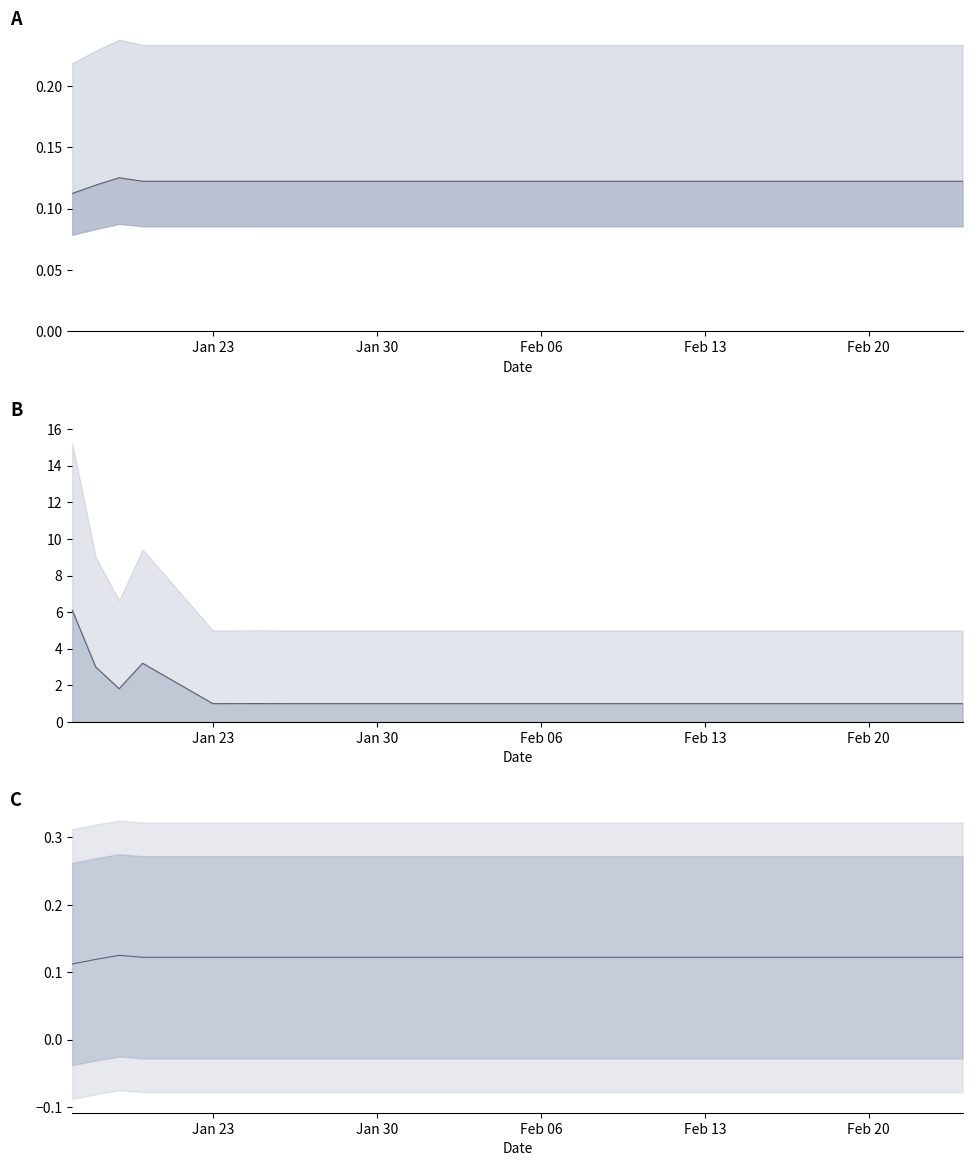

Reading left to right, transcribe all the data shown in this chart.

cumulative_return_line: 0.1	0.1	0.1	0.1	0.1	0.1	0.1	0.1	0.1	0.1	0.1	0.1	0.1	0.1	0.1	0.1	0.1	0.1	0.1	0.1	0.1	0.1	0.1	0.1
daily_income_line: 6.1	3.0	1.8	3.2	1.0	1.0	1.0	1.0	1.0	1.0	1.0	1.0	1.0	1.0	1.0	1.0	1.0	1.0	1.0	1.0	1.0	1.0	1.0	1.0
return_line: 0.1	0.1	0.1	0.1	0.1	0.1	0.1	0.1	0.1	0.1	0.1	0.1	0.1	0.1	0.1	0.1	0.1	0.1	0.1	0.1	0.1	0.1	0.1	0.1